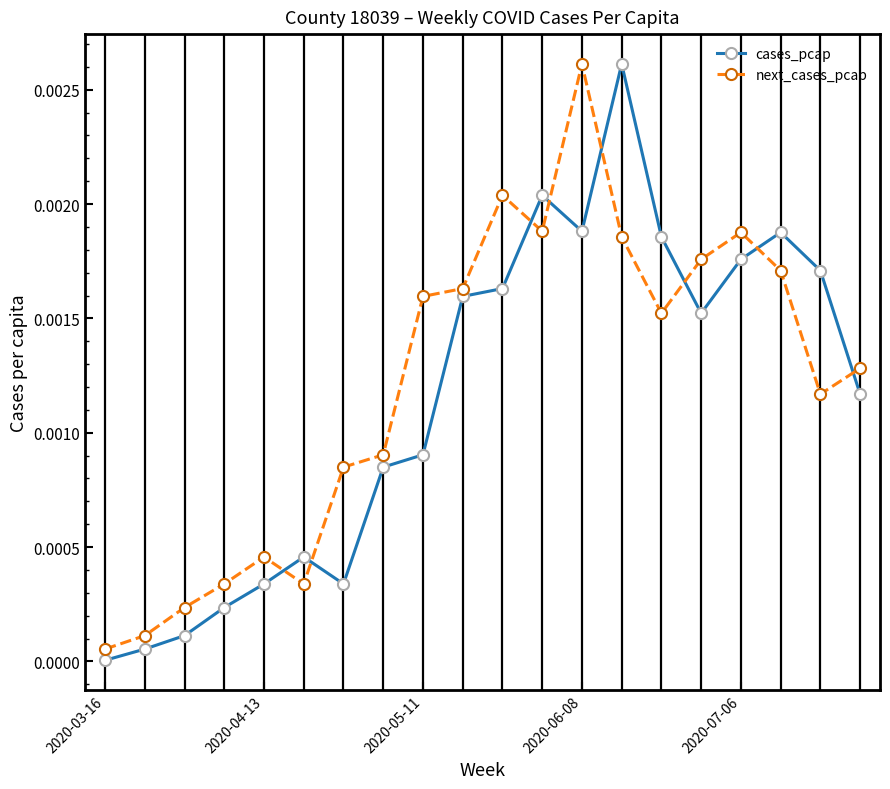

True or false: next_cases_pcap has more than 0 points higher than both neighbors.

True